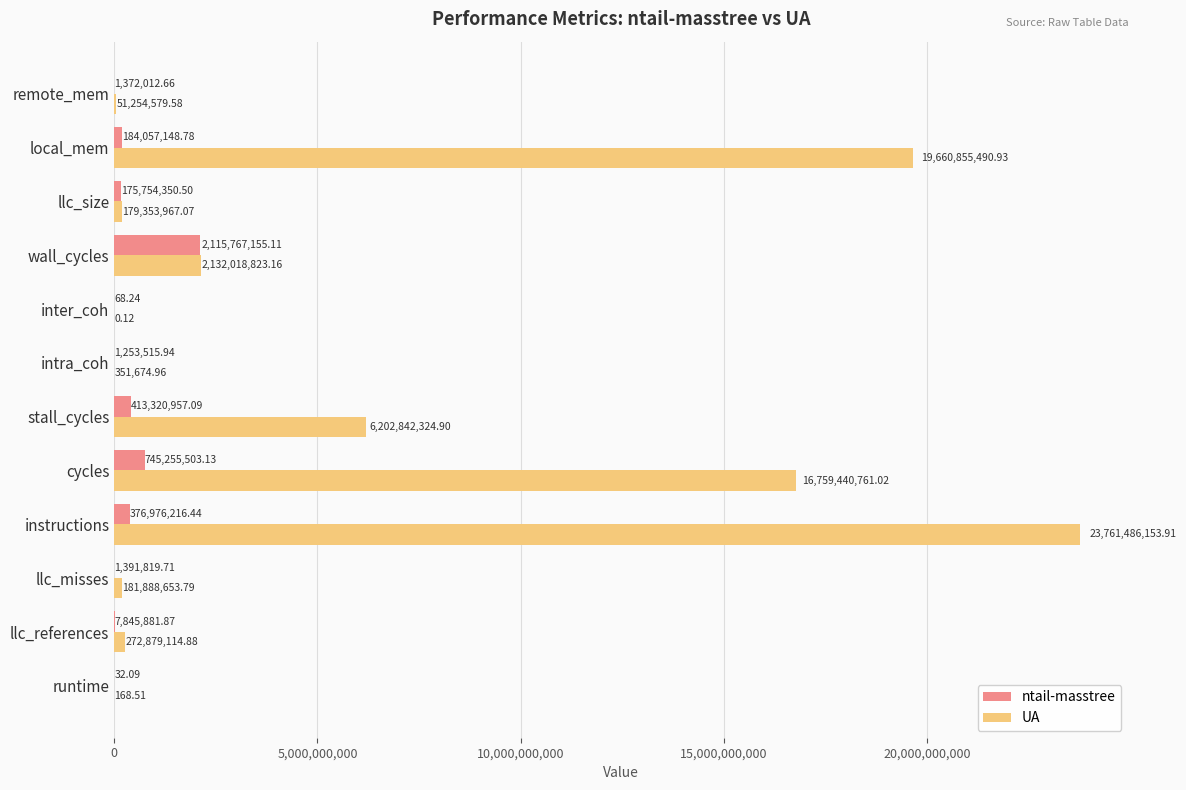

Which series changed the most between stall_cycles and wall_cycles?

UA